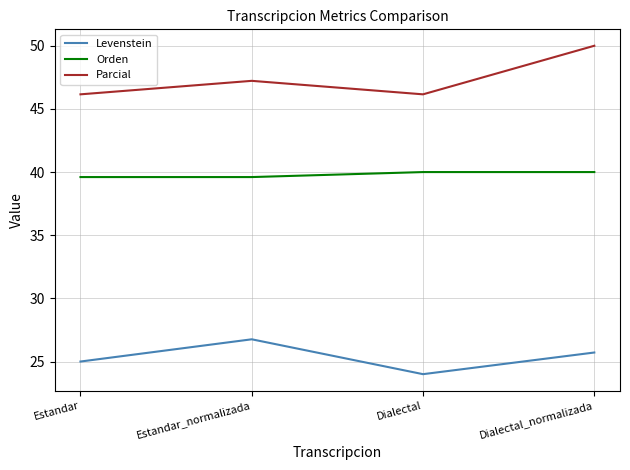

Where is Levenstein nearest to the value 25?

Estandar